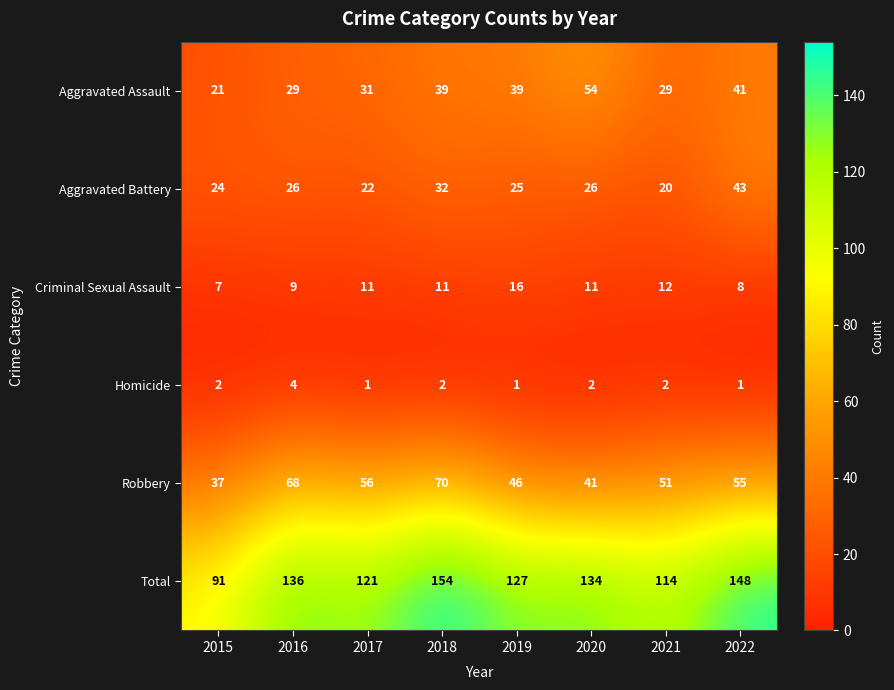

What is the average value of the Robbery series?

53